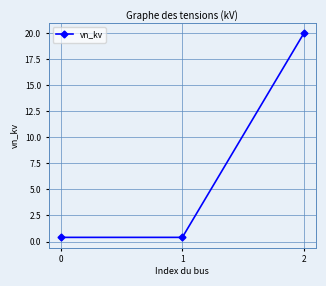

What is the maximum value shown in the chart?

20.0